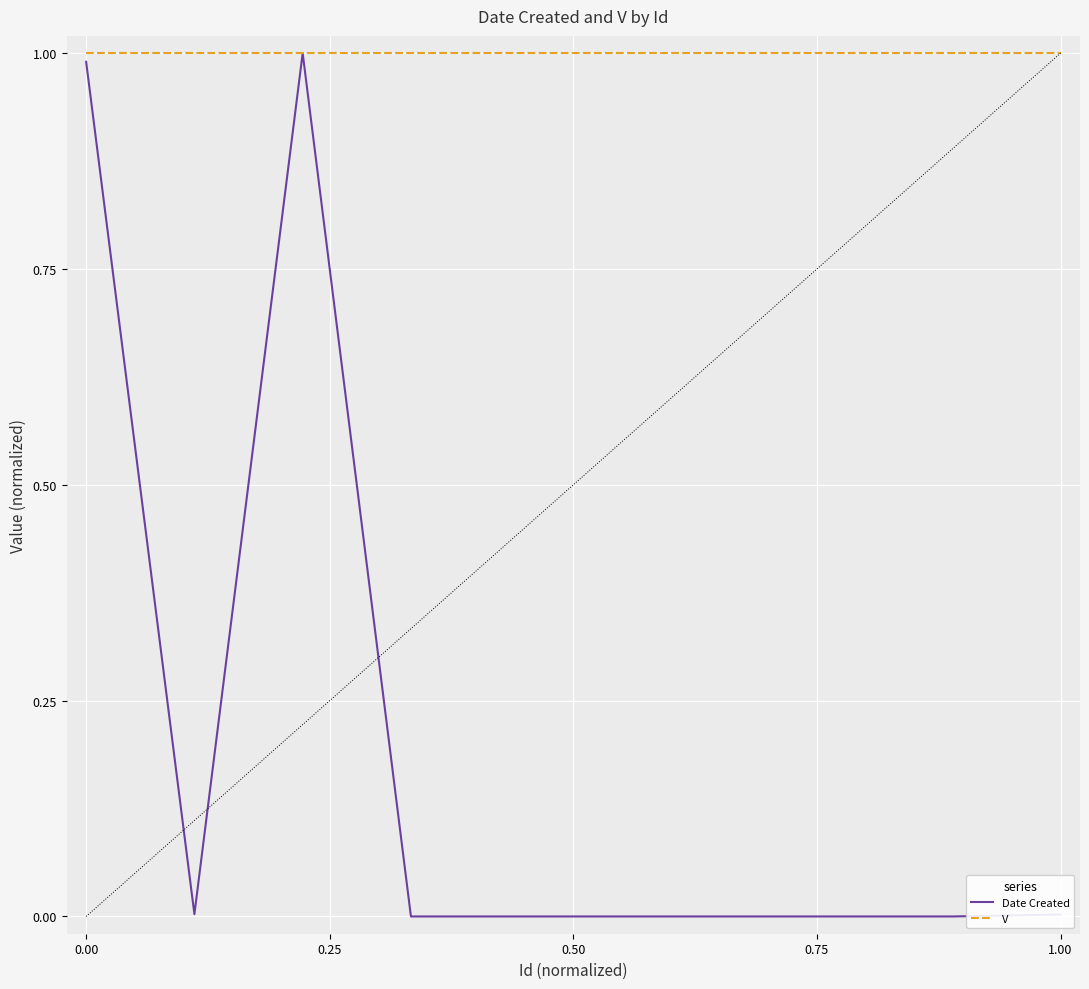

What is the difference between the second highest and minimum values in the Date Created series?

1.0